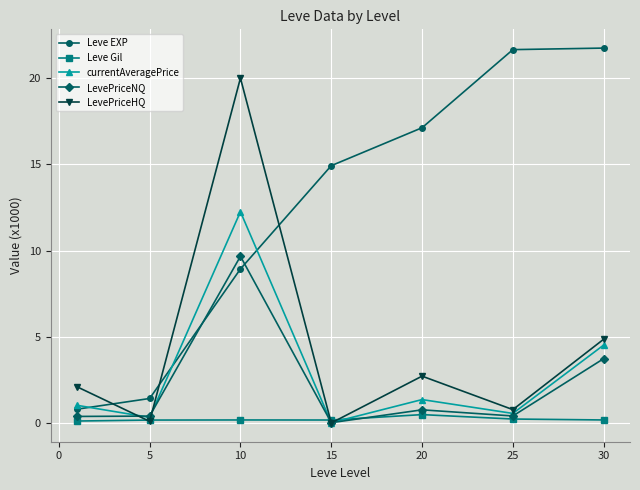

Which series has the largest total across all categories?

Leve EXP